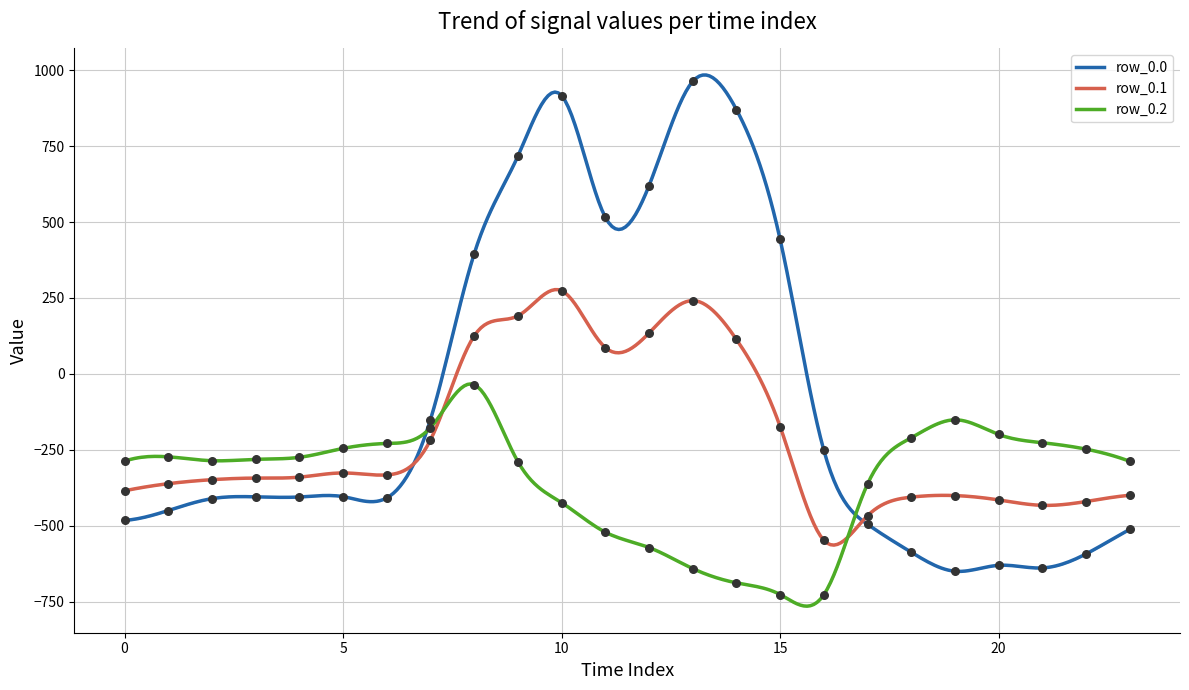

Which series reaches the maximum Y coordinate?

row_0.0